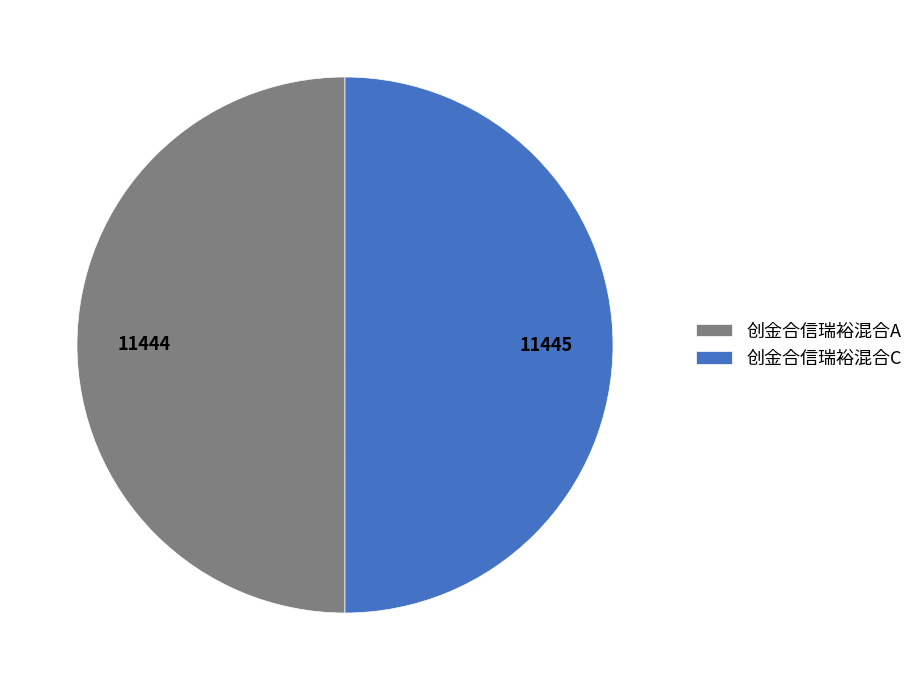

How many segments does this pie chart have?

2